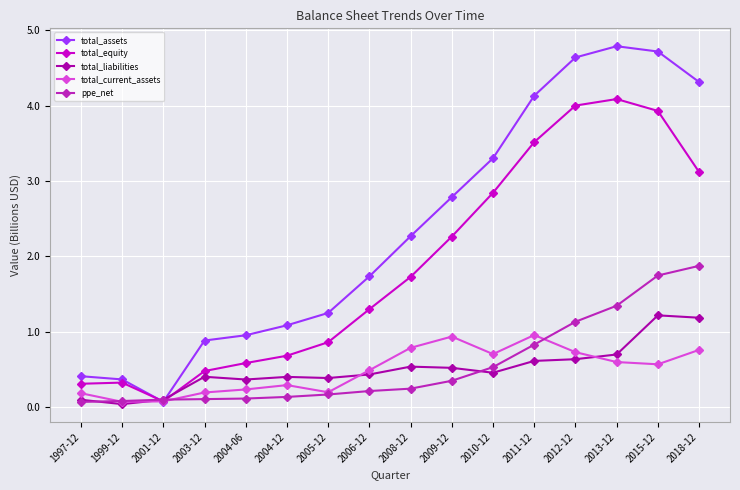

What is the label of the 10th point from the left?

2009-12